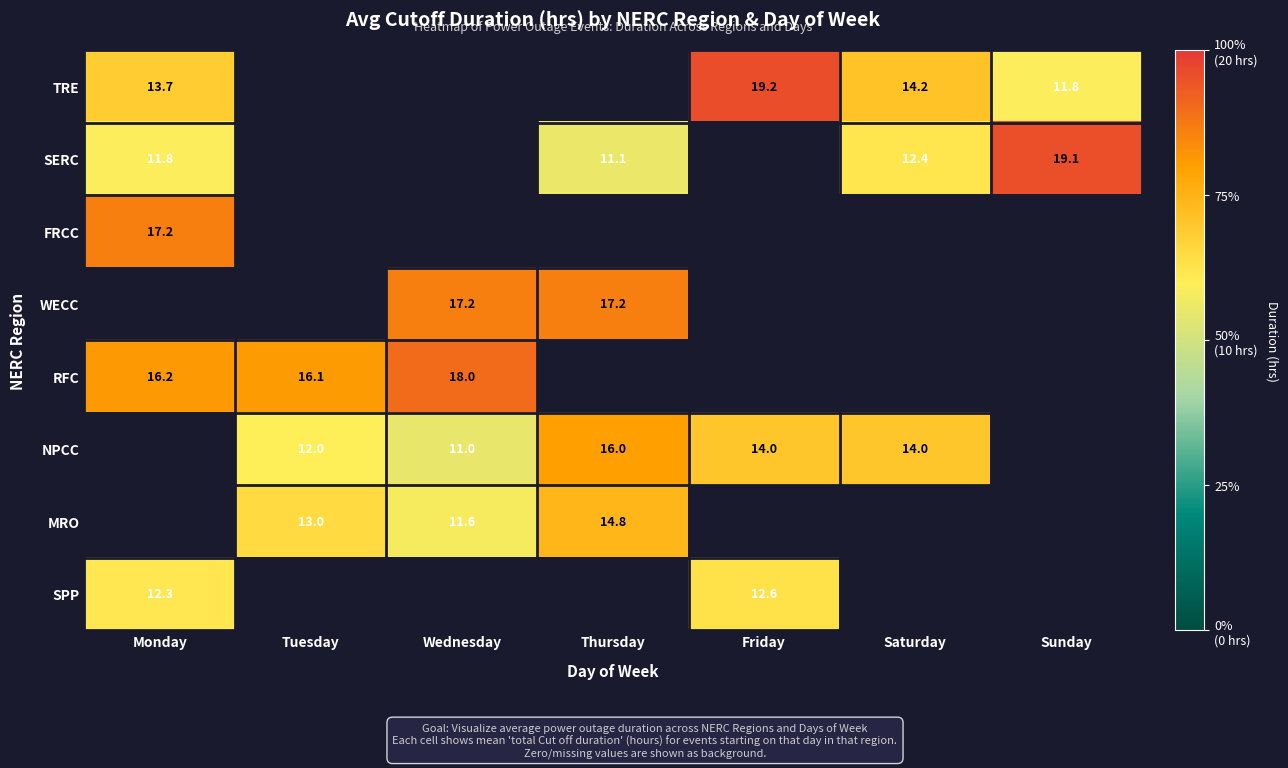

What is the difference between the TRE values at Friday and Sunday?

7.4